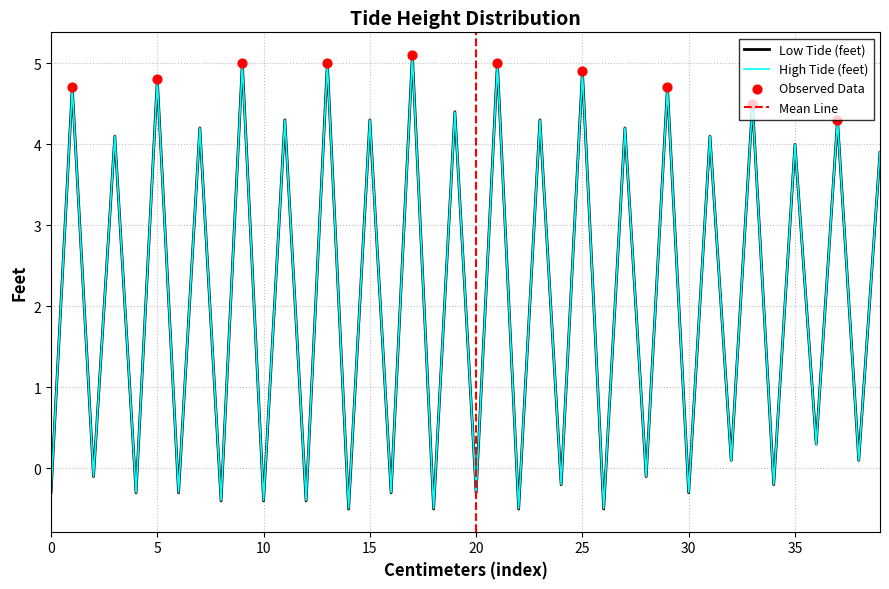

Which series reaches the minimum Y coordinate?

Low Tide (feet)